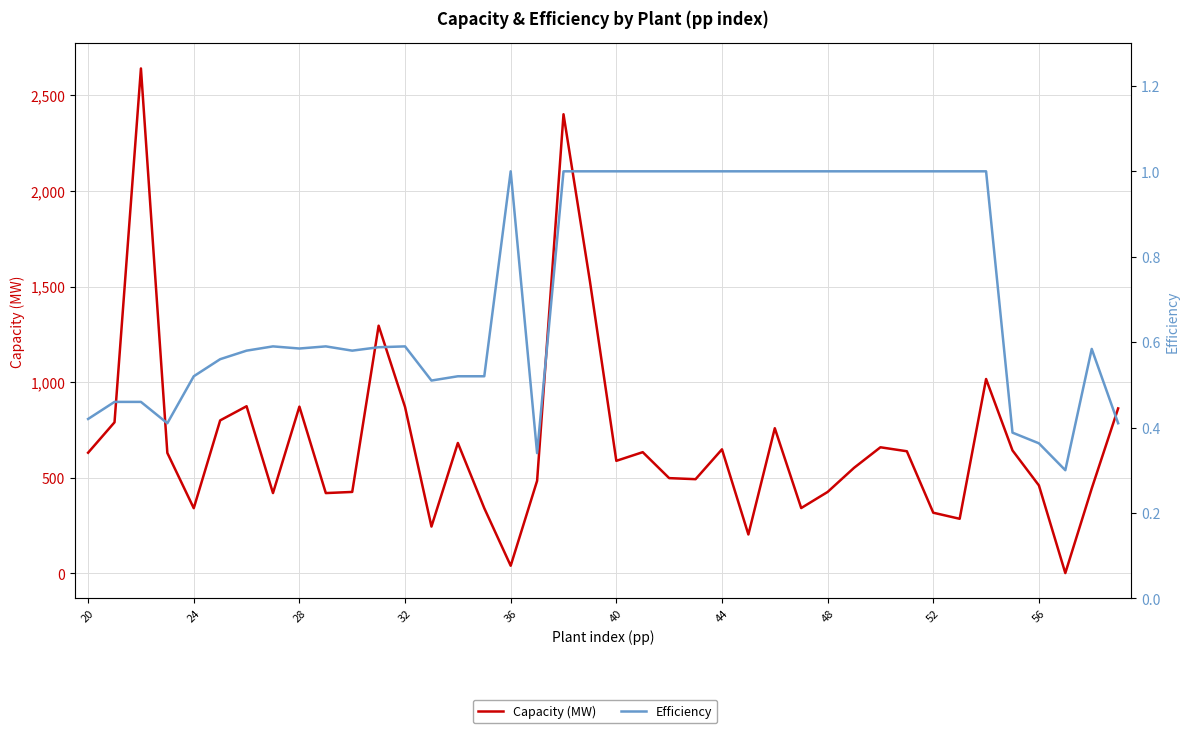

At how many categories does at least one series exceed 344?

31